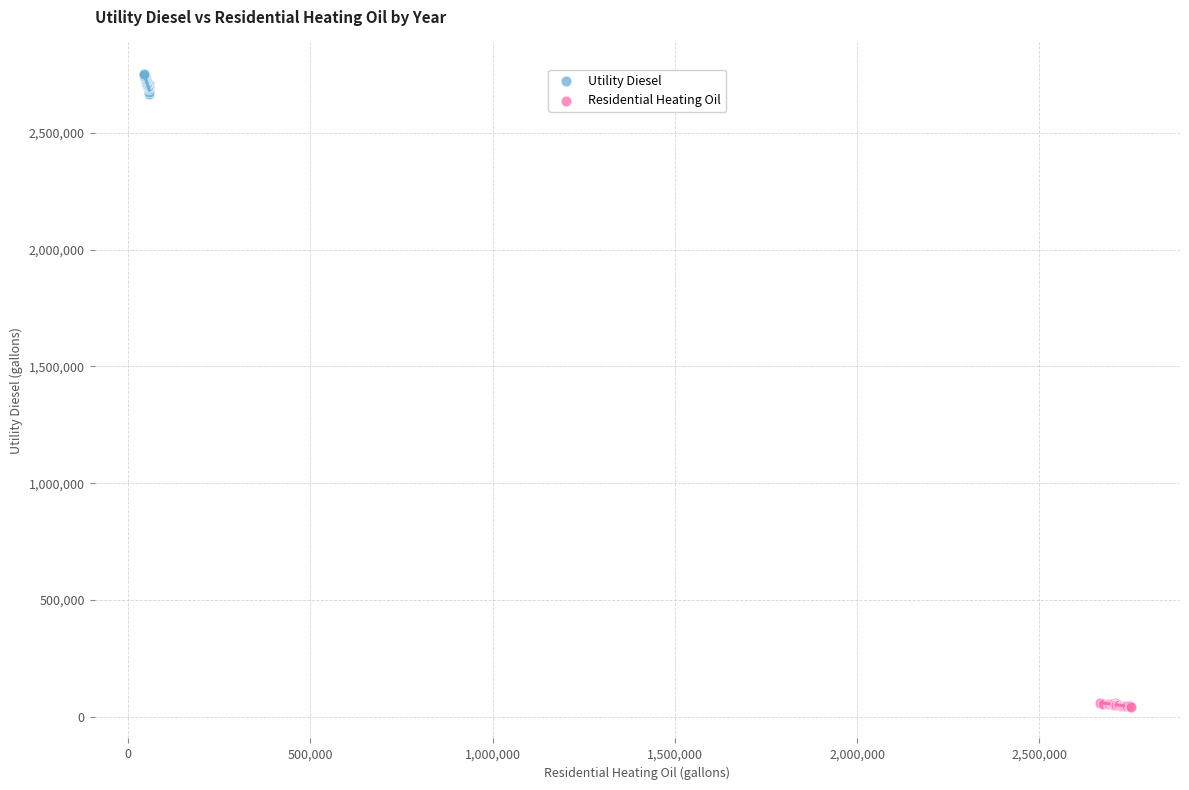

Which series reaches the minimum Y coordinate?

Residential Heating Oil